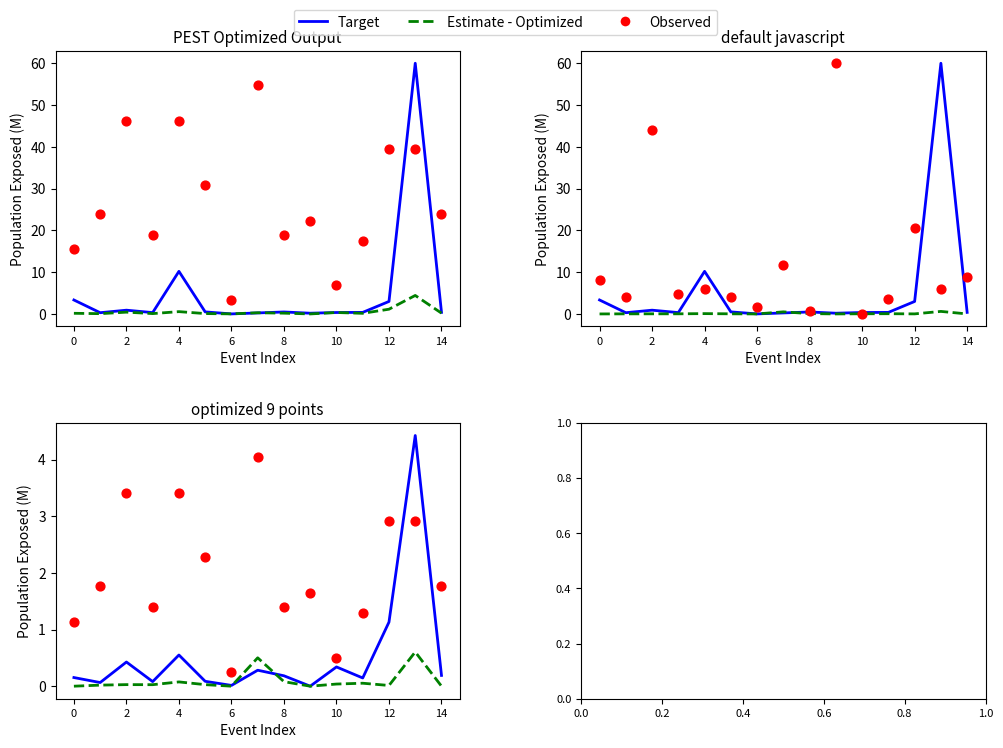

Which series has the largest Y range (max minus min)?

Target